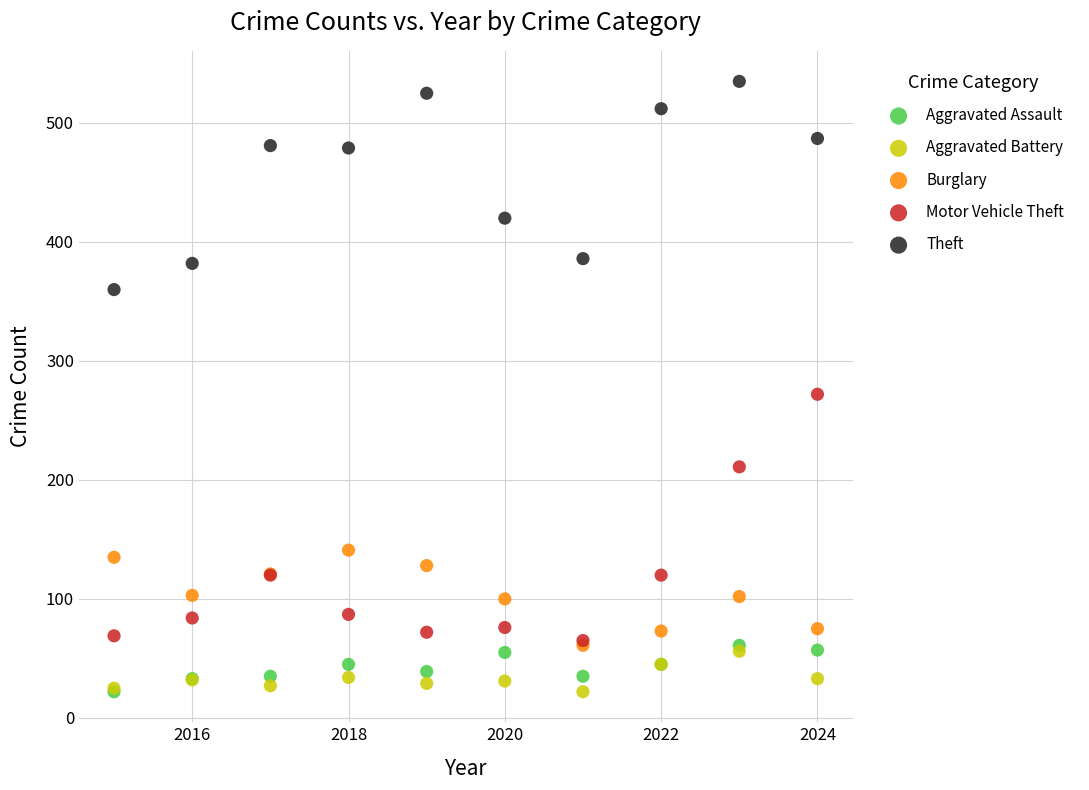

Which series has the widest spread of Y values?

Motor Vehicle Theft